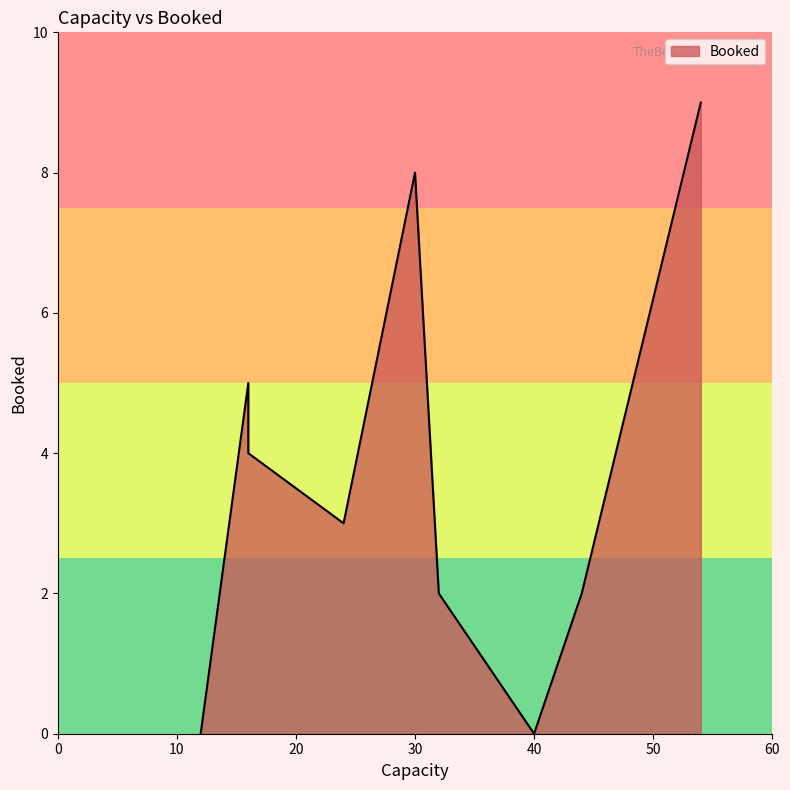

At which category does the data reach its first local valley?

12